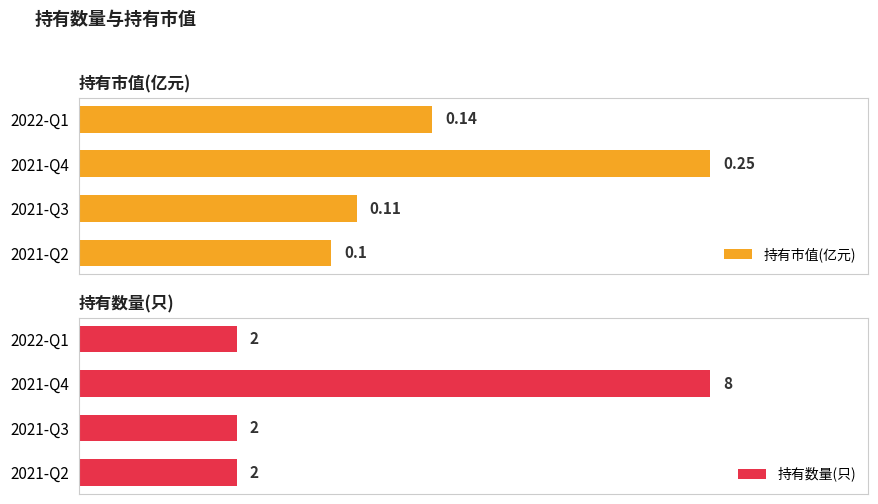

The 持有数量(只) series shows 2.9 at 2022-Q1. True or false?

False